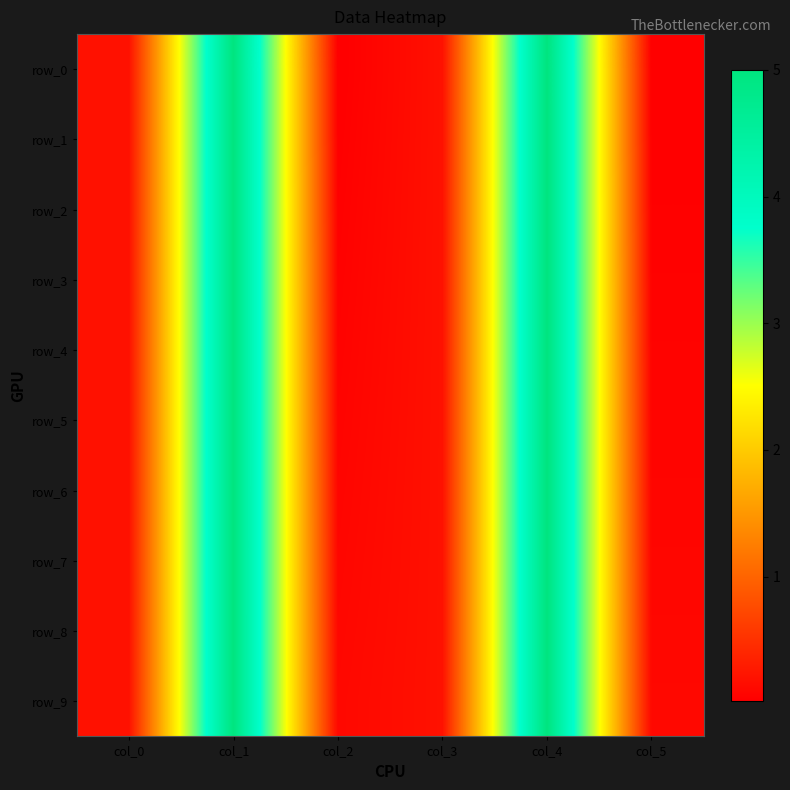

Is it true that row_5 equals 0.1 at col_5?

True